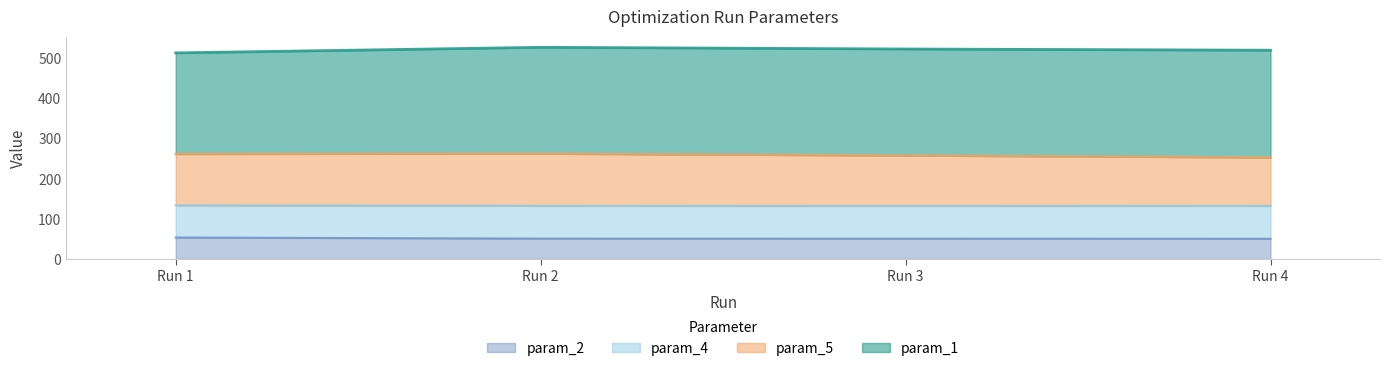

What is the sum of all param_2 values?

206.4